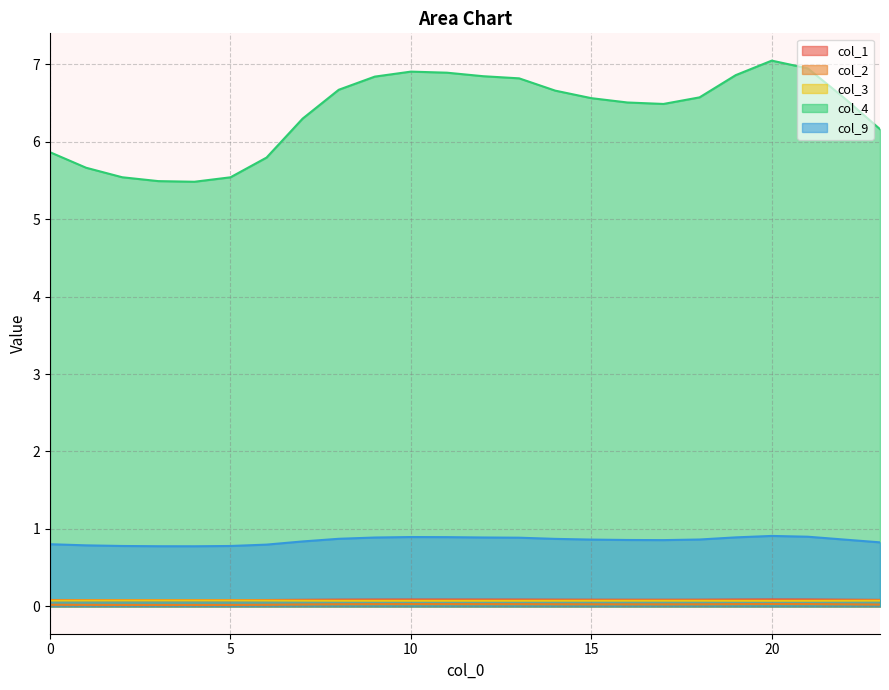

At which category does the chart reach its minimum across all series?

4